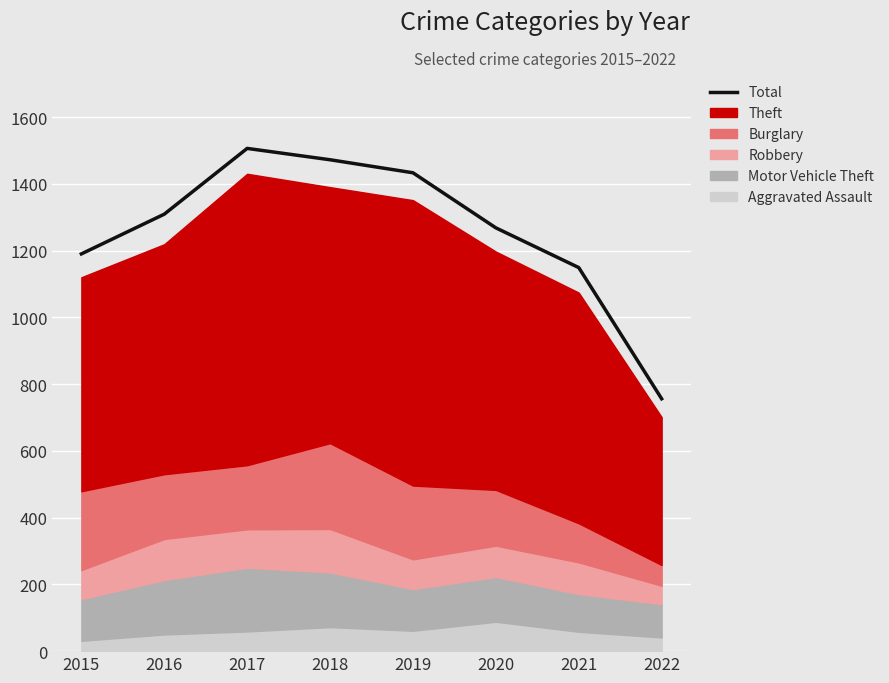

Rank the categories by value from lowest to highest.

2022, 2021, 2015, 2020, 2016, 2019, 2018, 2017